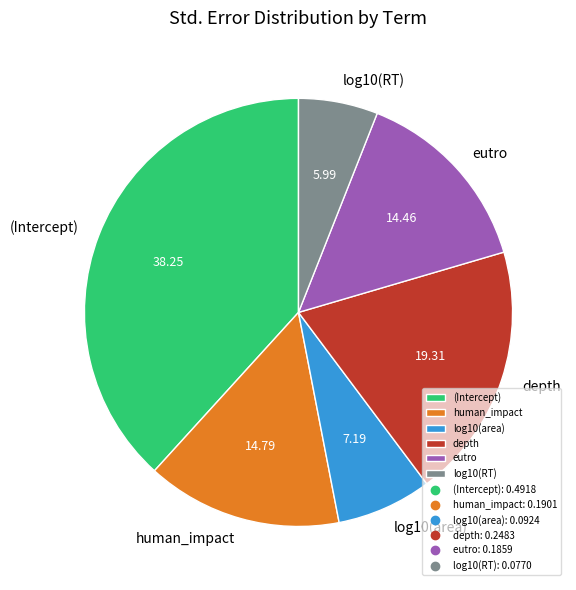

Combined, do (Intercept) and log10(RT) account for over 50%?

No